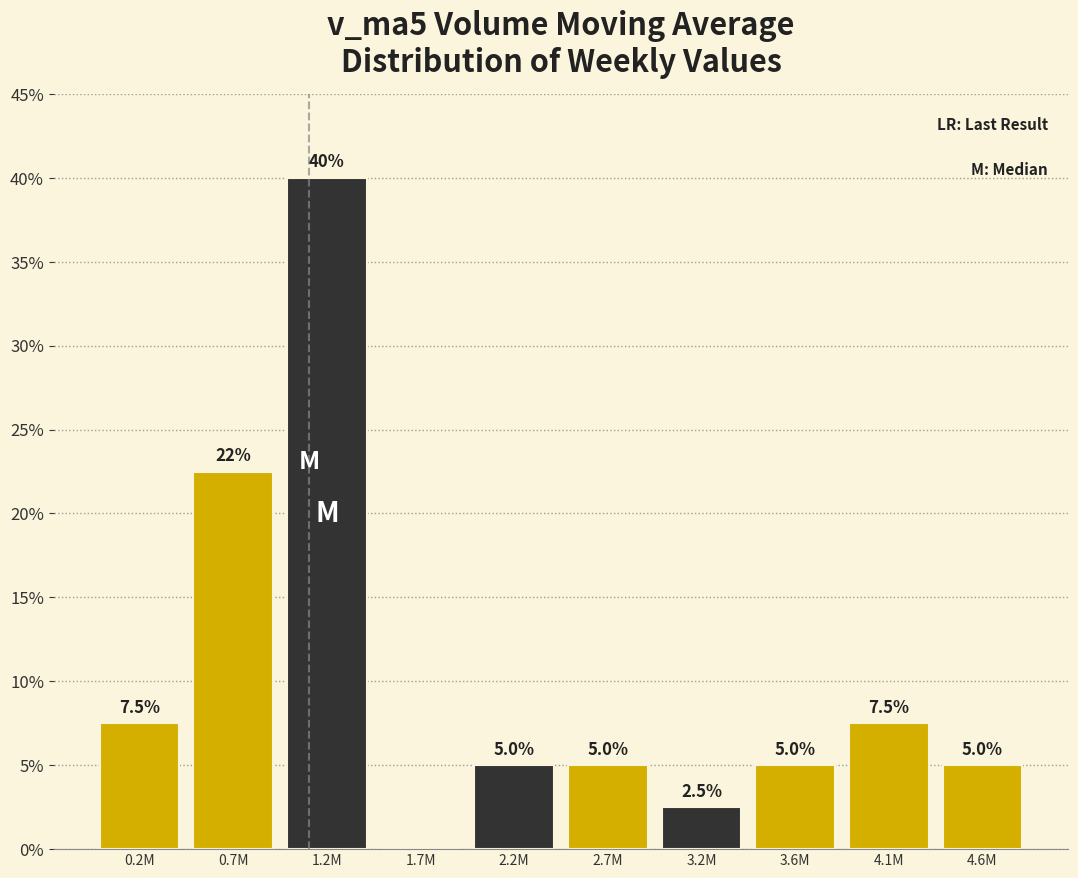

Reading left to right, transcribe all the data shown in this chart.

0.2M=7.5	0.7M=22.5	1.2M=40.0	1.7M=0.0	2.2M=5.0	2.7M=5.0	3.2M=2.5	3.6M=5.0	4.1M=7.5	4.6M=5.0